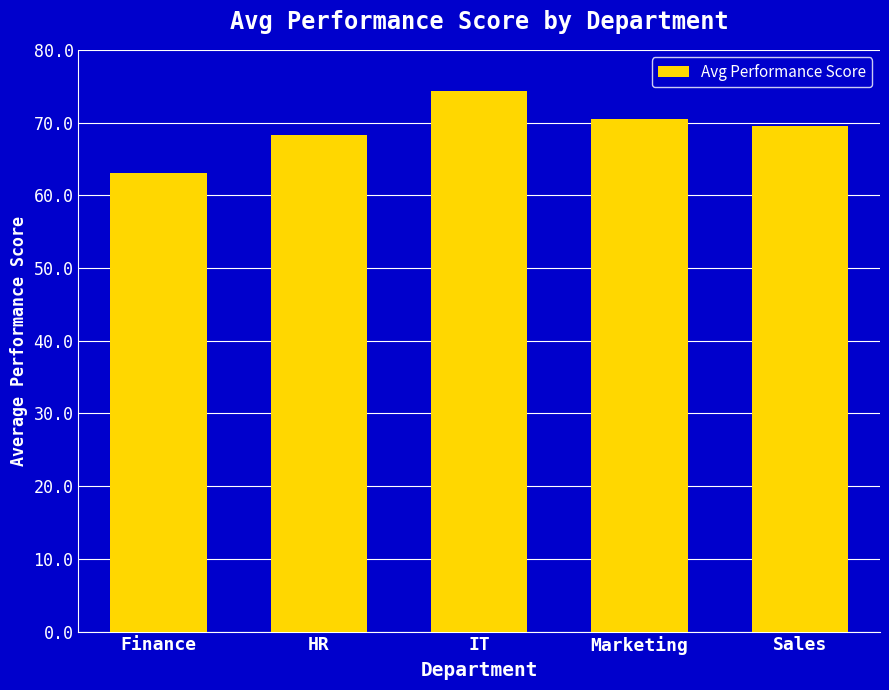

List the labels in order of value, largest first.

IT, Marketing, Sales, HR, Finance